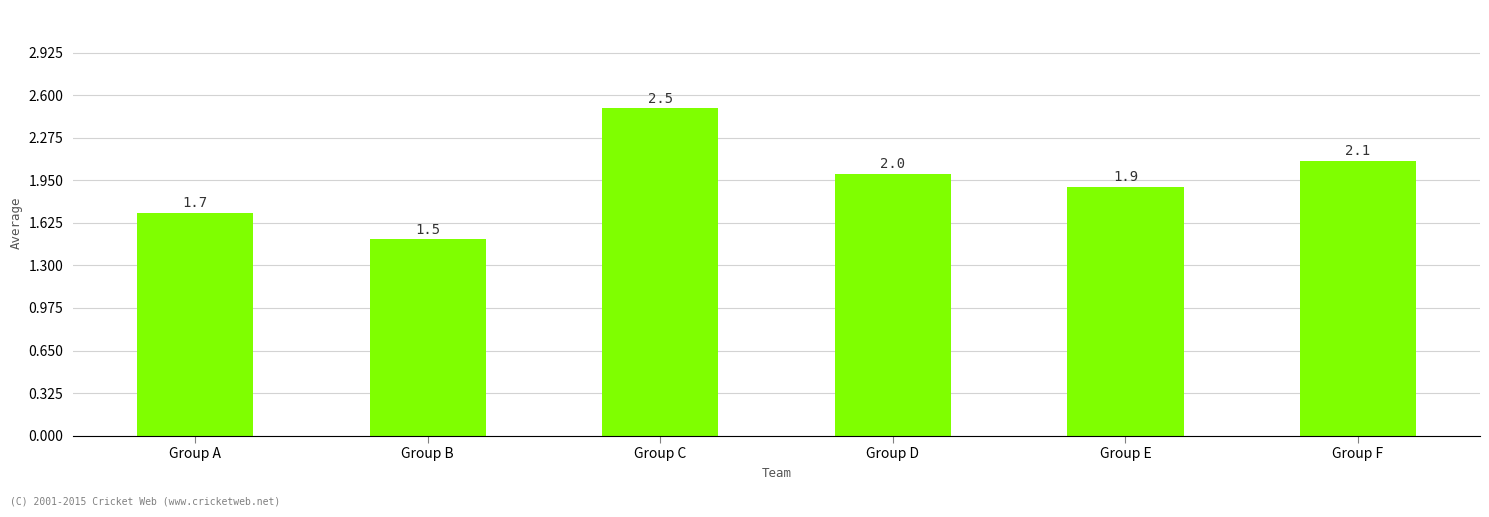

How many data points are less than 2?

3